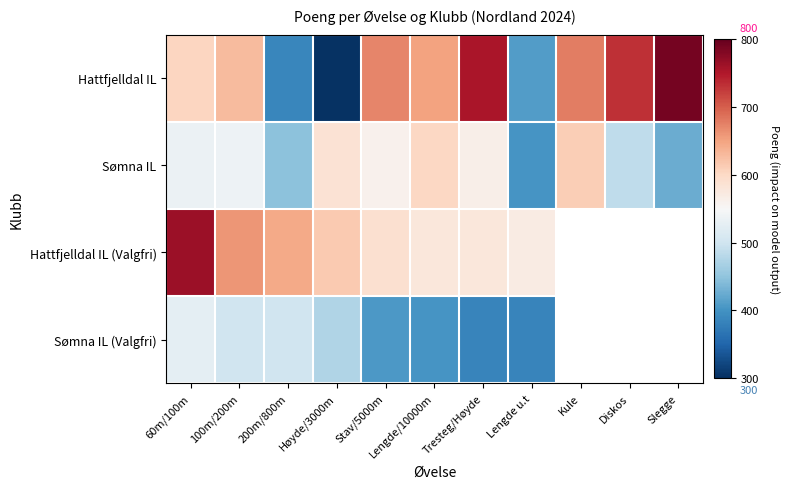

Which series has the widest spread of values?

Hattfjelldal IL